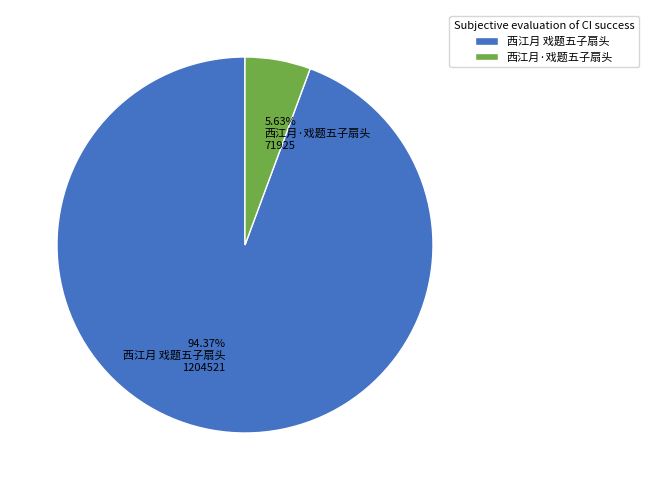

To the nearest percent, what is the average slice percentage?

50%